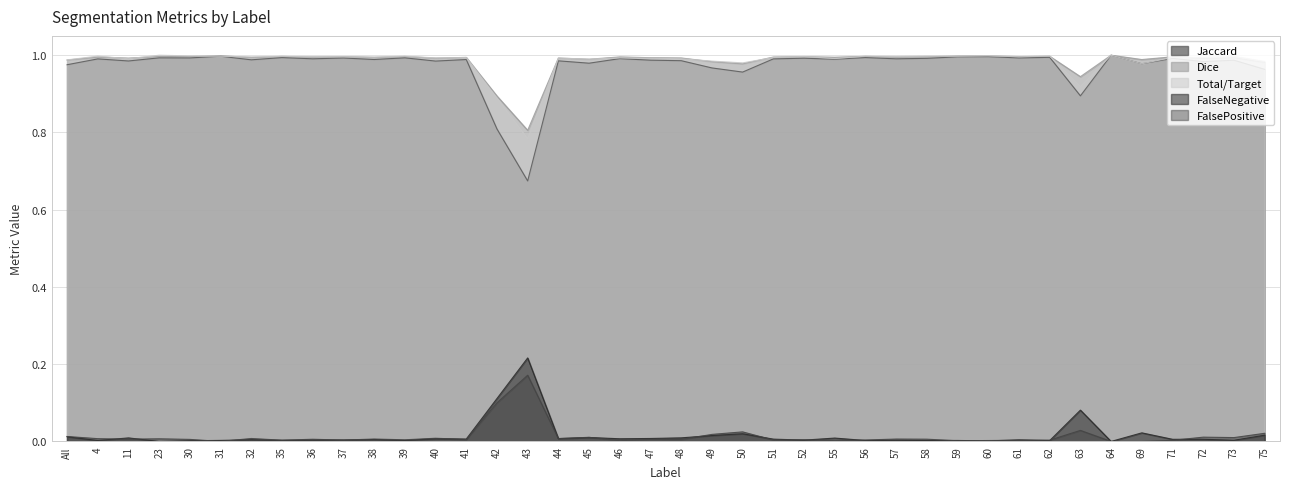

At which category does FalsePositive reach its first local valley?

11